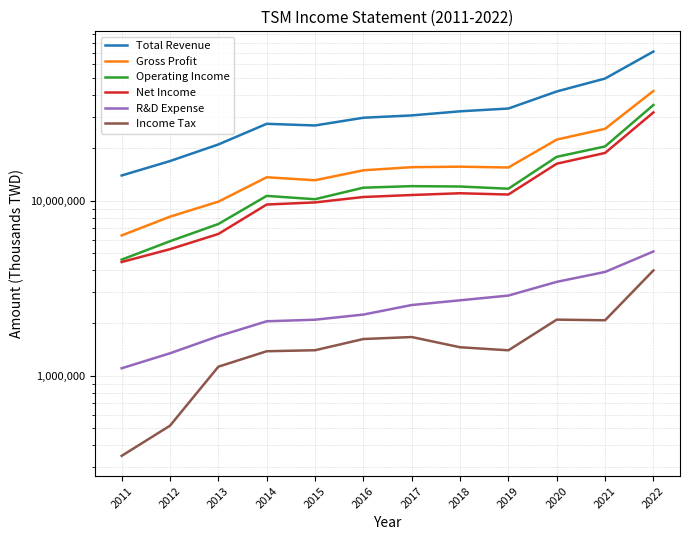

Which series has the widest spread of values?

Total Revenue